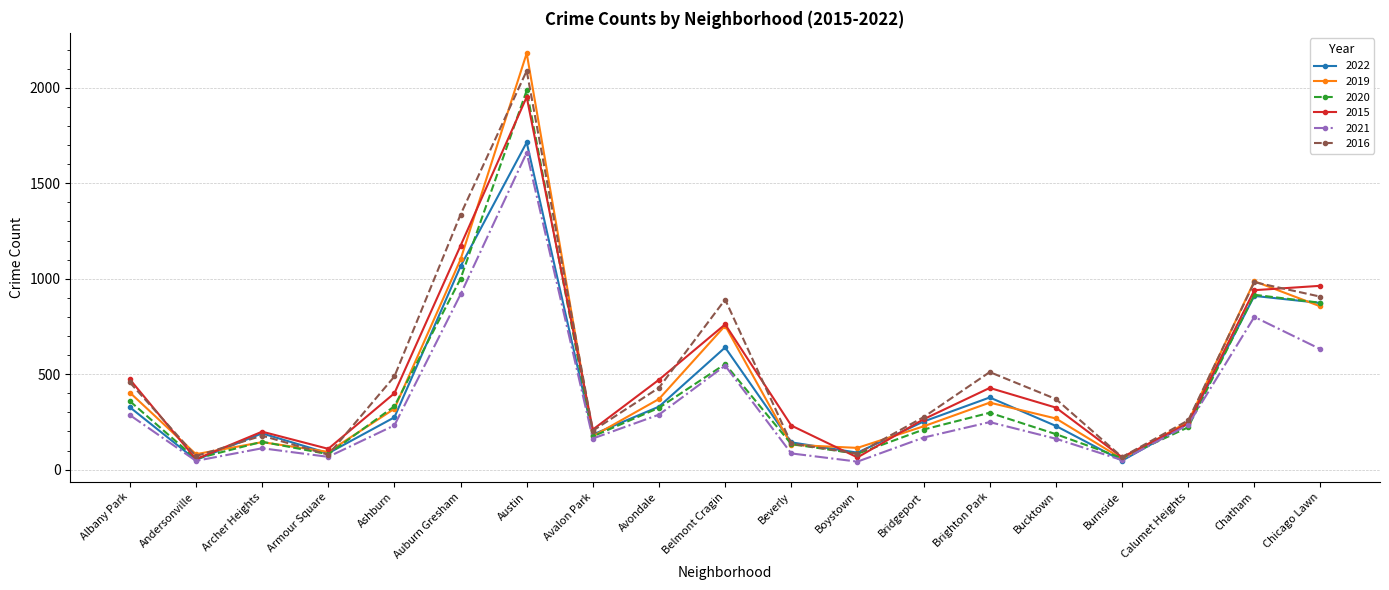

At which category is the sum across all series the highest?

Austin